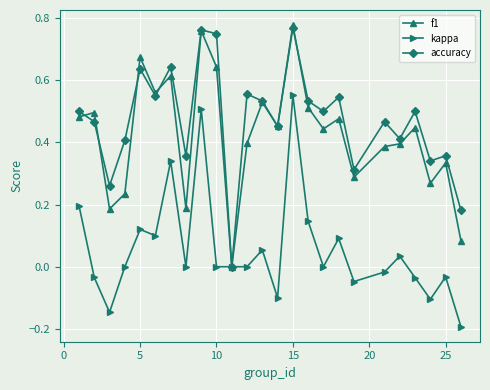

True or false: kappa has more than 1 interior local peaks.

True